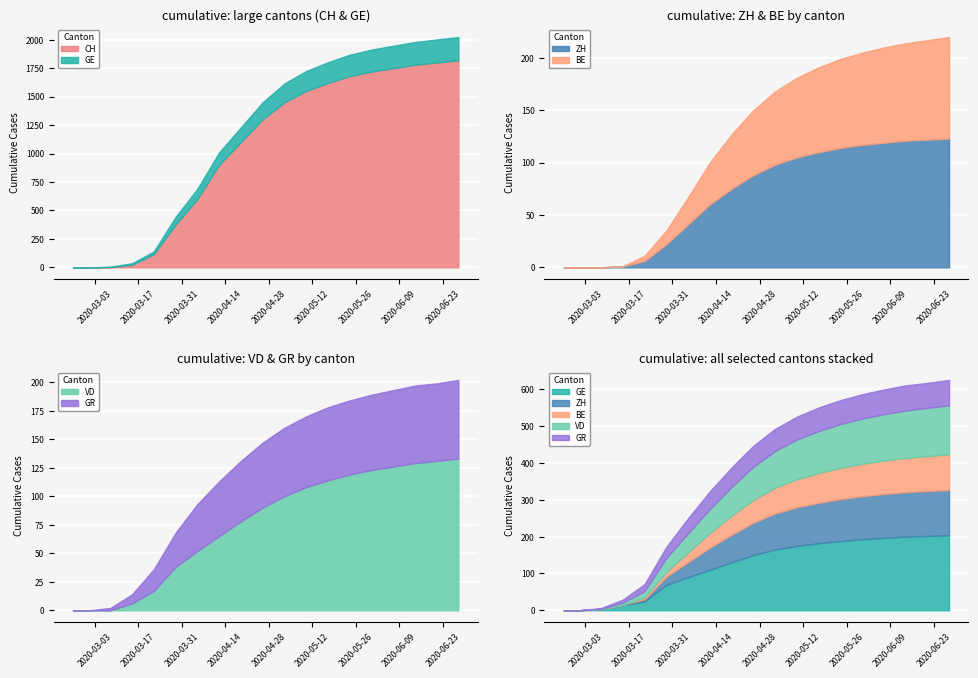

At which label does GE reach its minimum?

2020-02-25